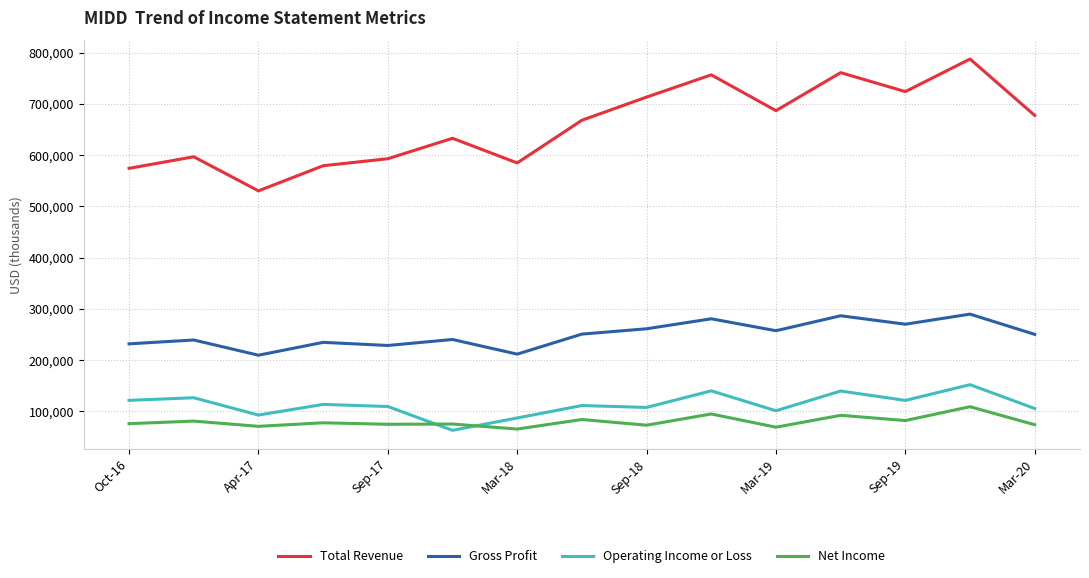

True or false: Gross Profit and Total Revenue cross at least once.

False